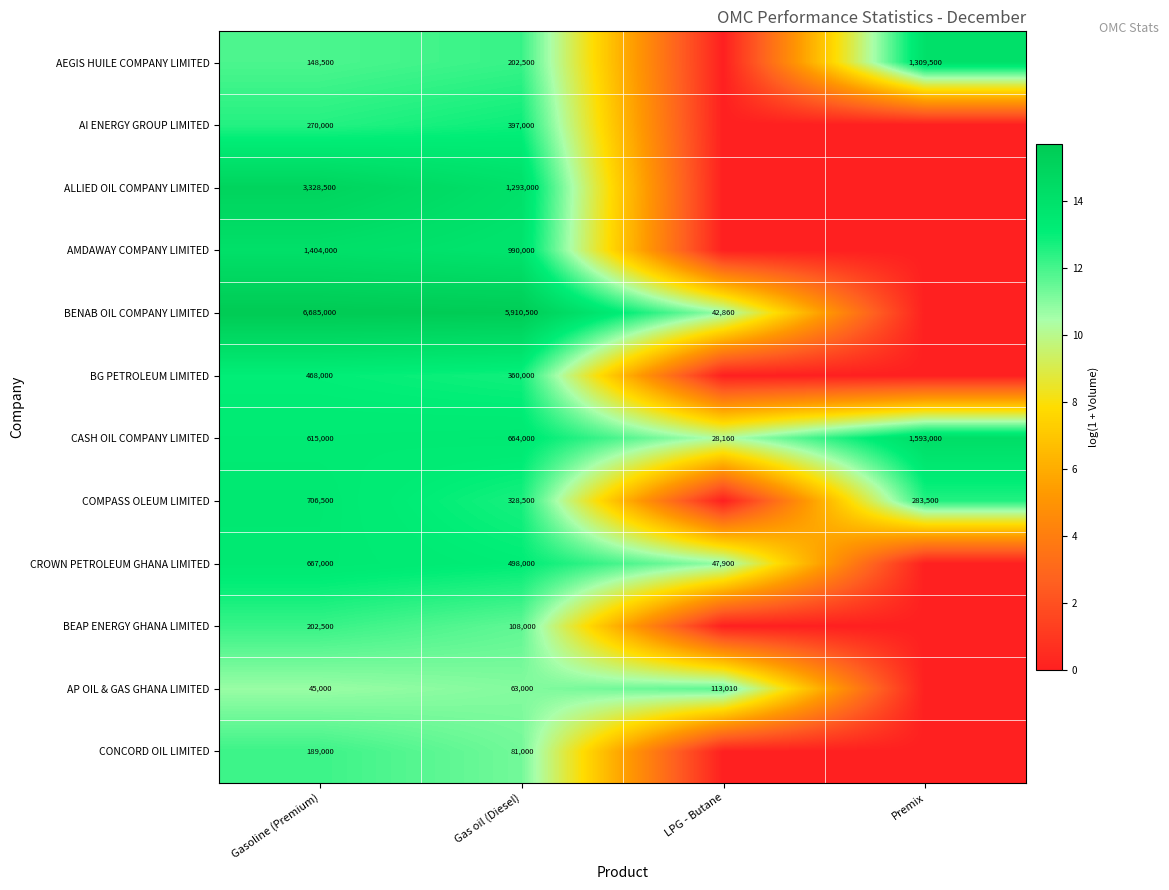

What is the sum of all CASH OIL COMPANY LIMITED values?

2900160